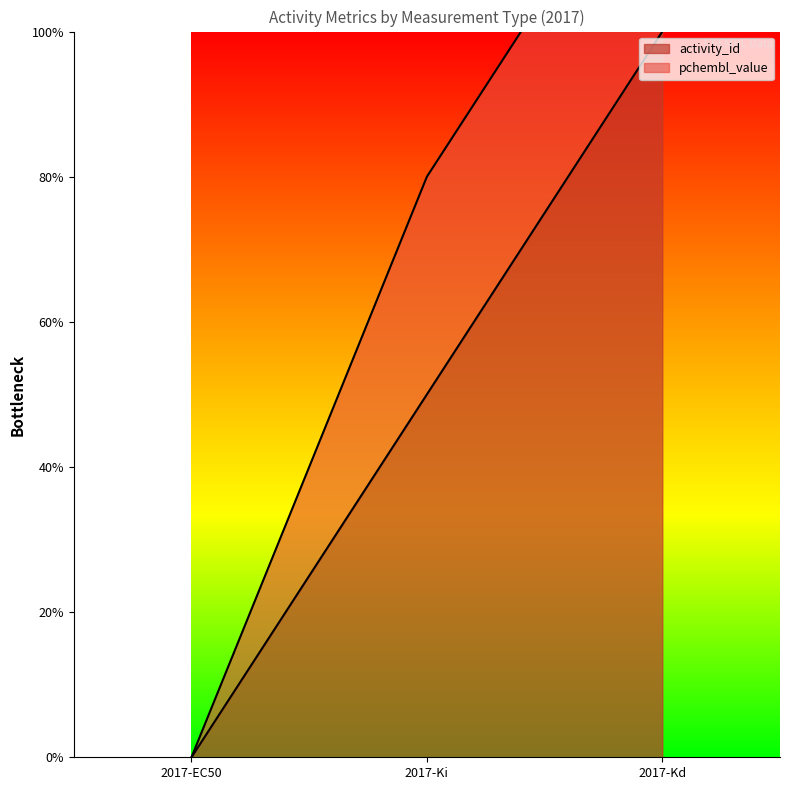

True or false: the data shows 0.7 at 2017-EC50.

False